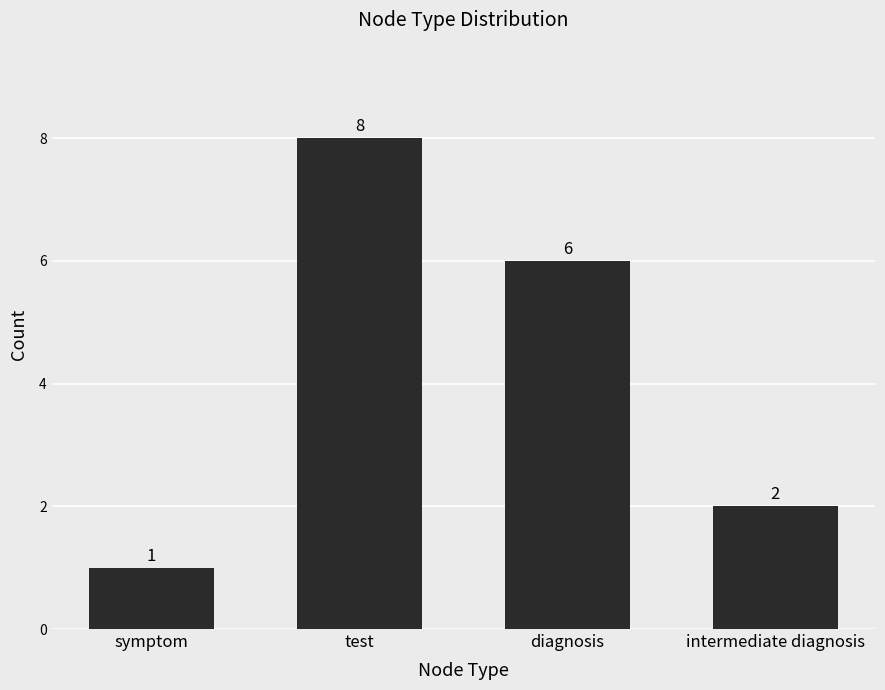

Reading right to left, what are all the values shown in this chart?

2	6	8	1